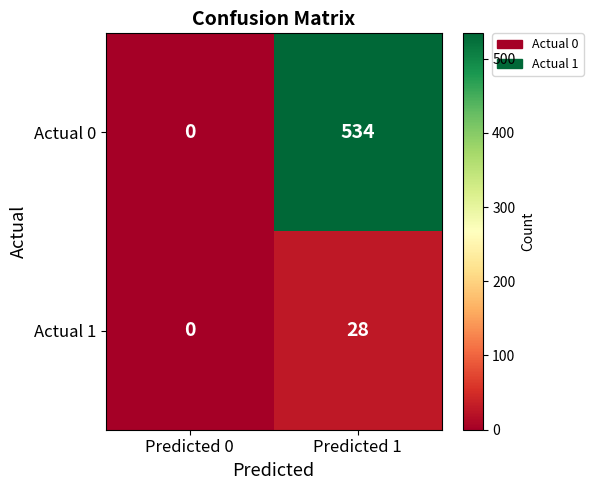

What is the difference between the Actual 1 values at Predicted 0 and Predicted 1?

28